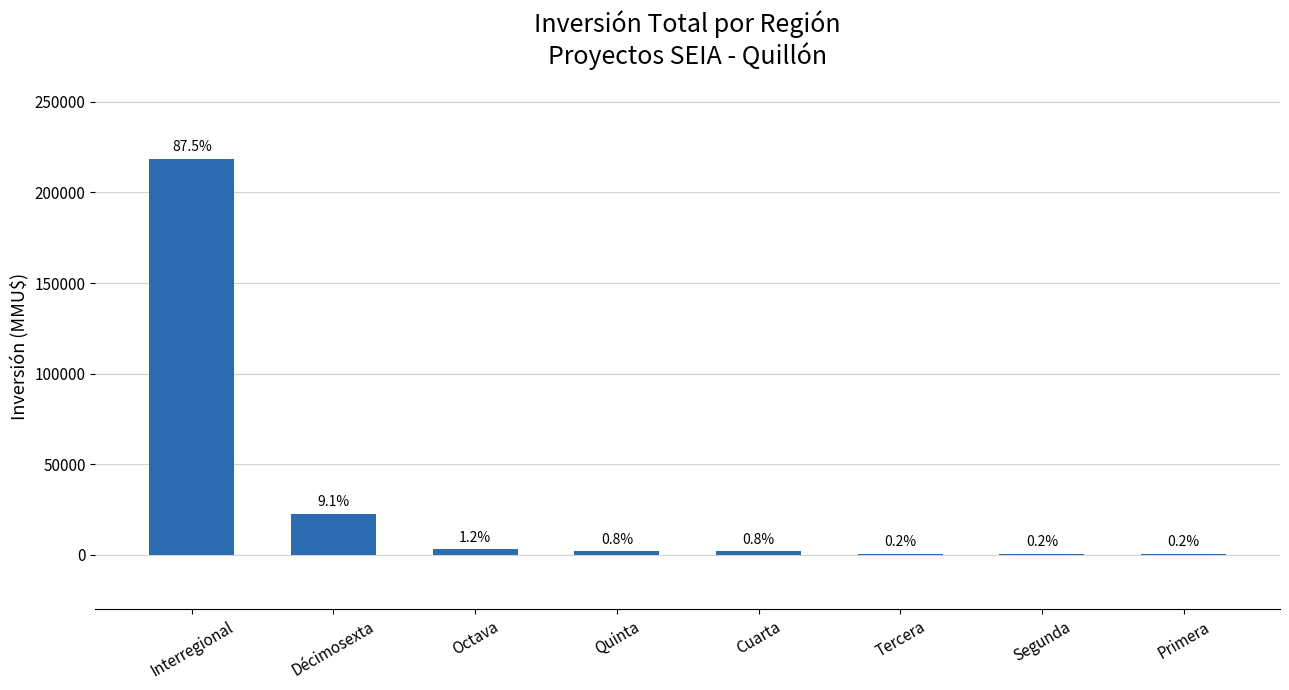

What is the label of the 7th bar from the left?

Segunda